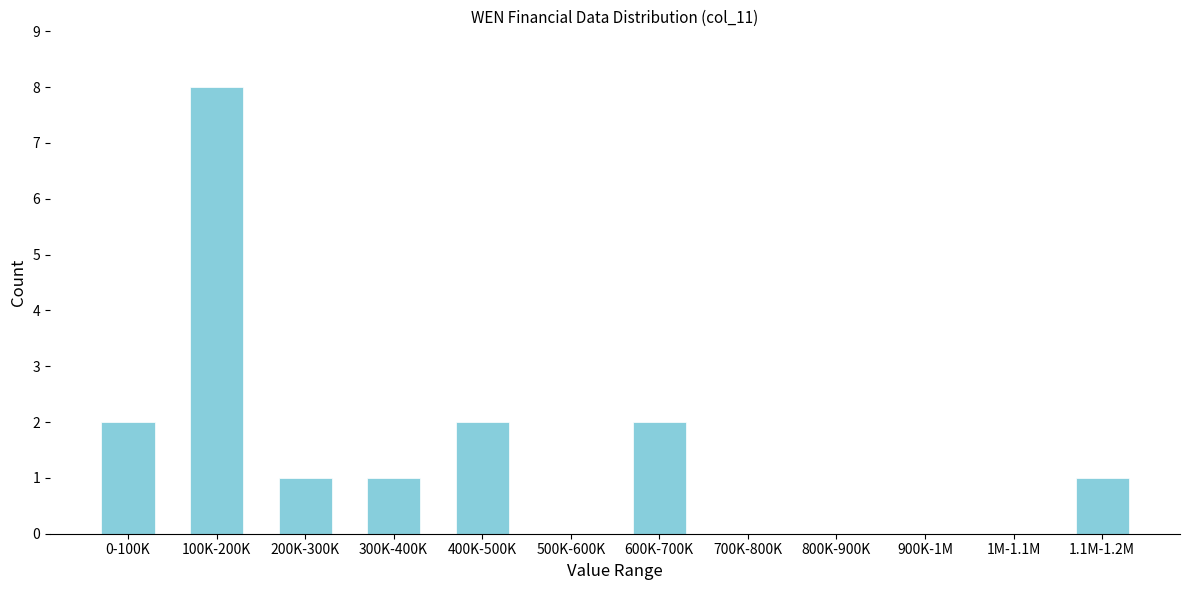

Reading left to right, list all the values displayed in this chart.

0-100K=2	100K-200K=8	200K-300K=1	300K-400K=1	400K-500K=2	500K-600K=0	600K-700K=2	700K-800K=0	800K-900K=0	900K-1M=0	1M-1.1M=0	1.1M-1.2M=1